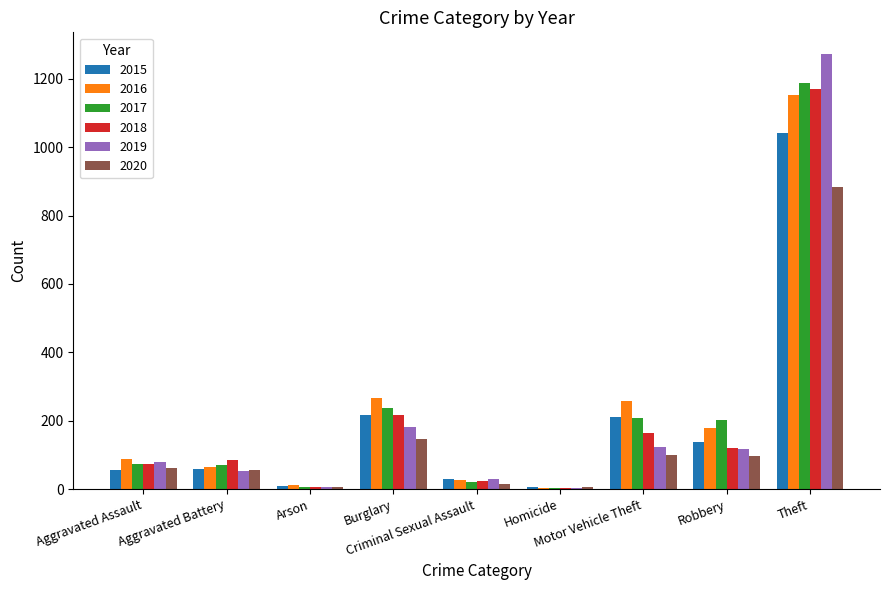

Count the number of data series in this chart.

6